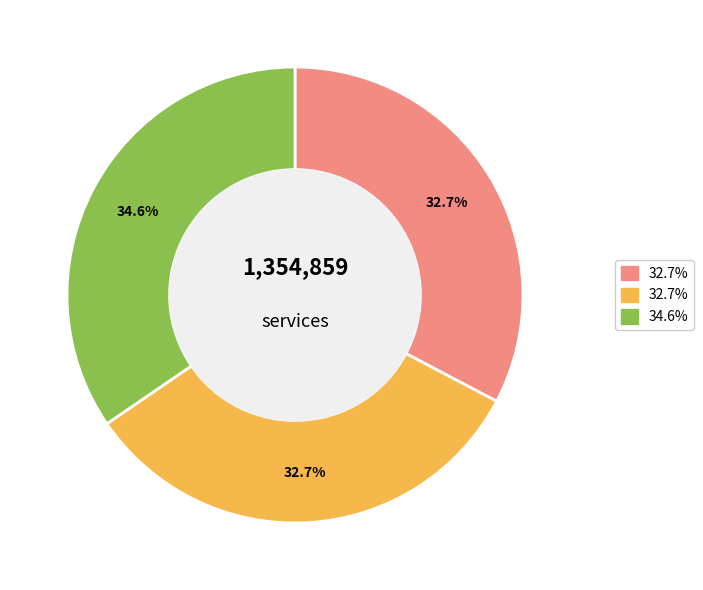

Is there any slice that represents more than half of the pie?

No